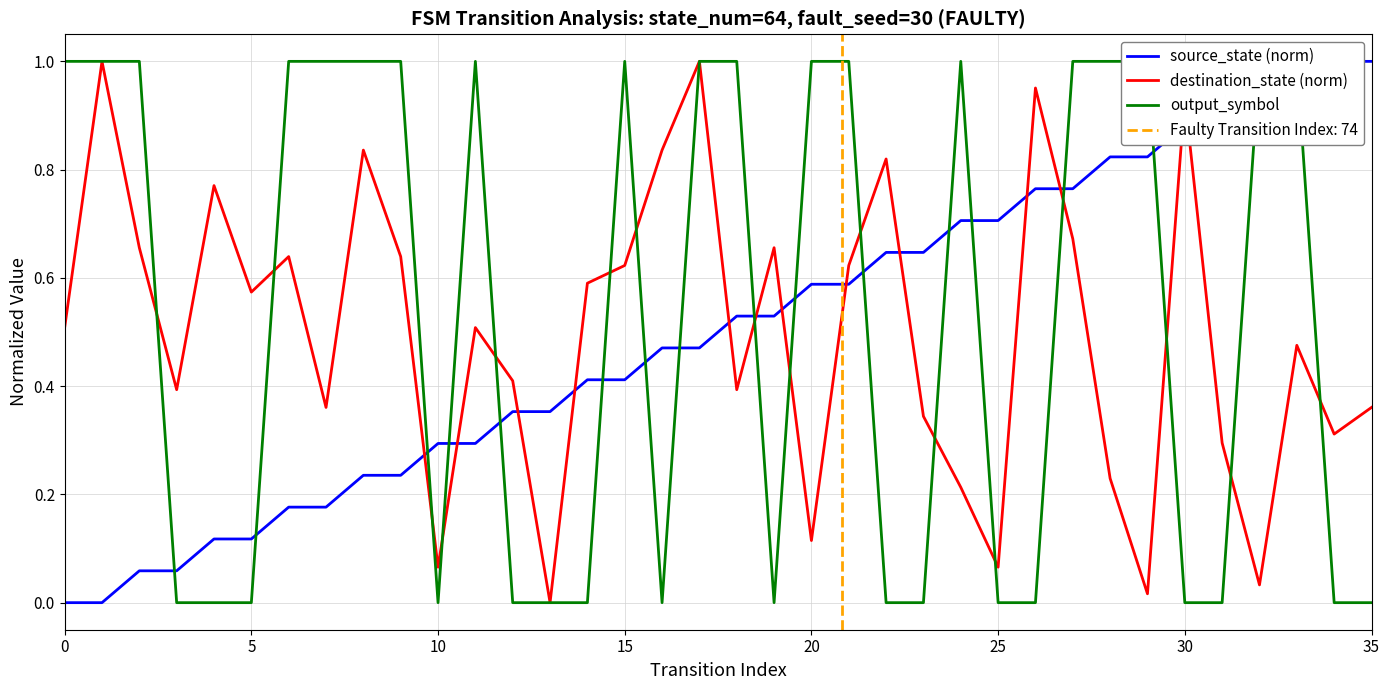

True or false: source_state (norm) has more than 2 interior local peaks.

False